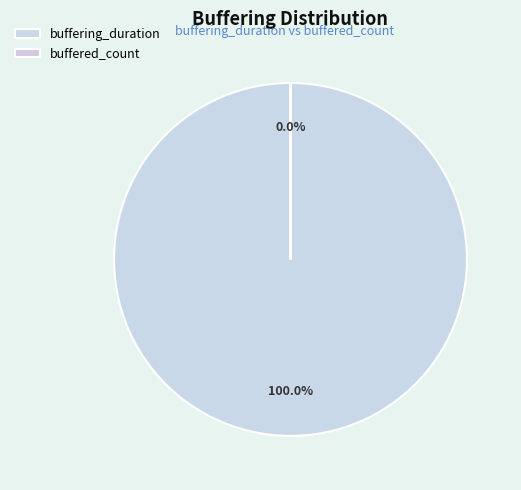

Count the number of slices in the pie.

2